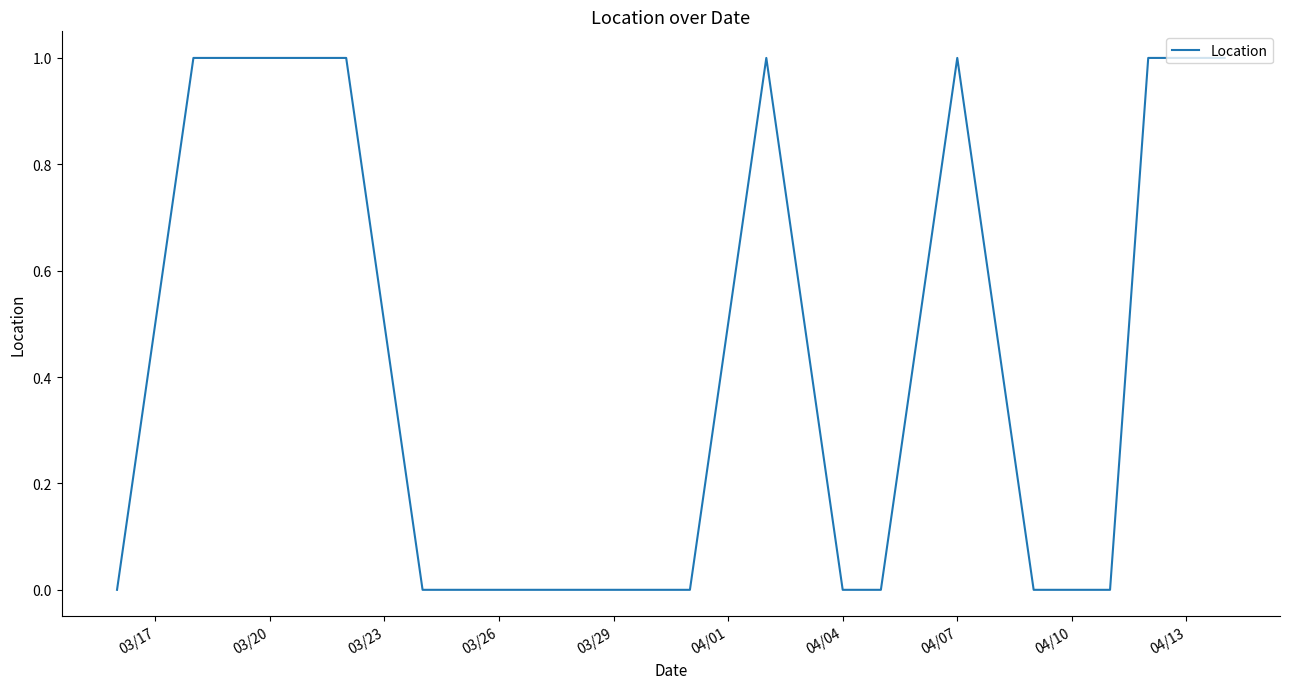

Reading left to right, what are all the values shown in this chart?

0	1	1	1	0	0	0	0	0	1	0	0	1	0	0	1	1